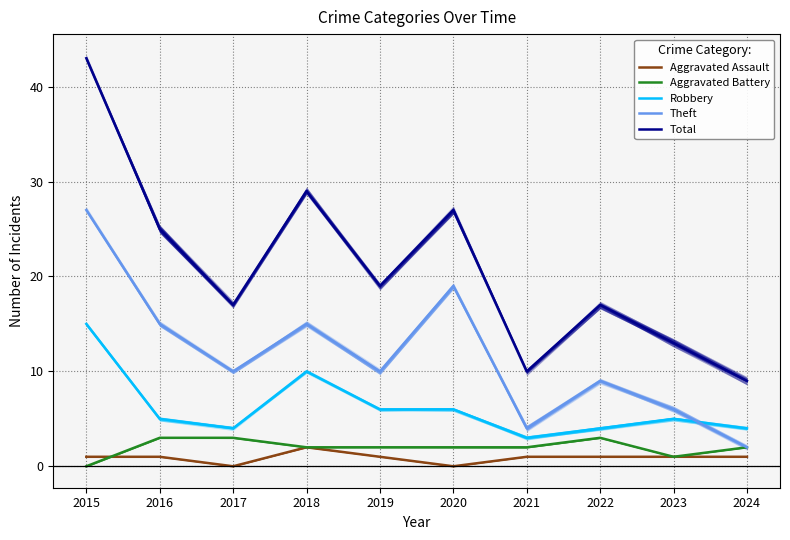

How many data points does each series have?

10